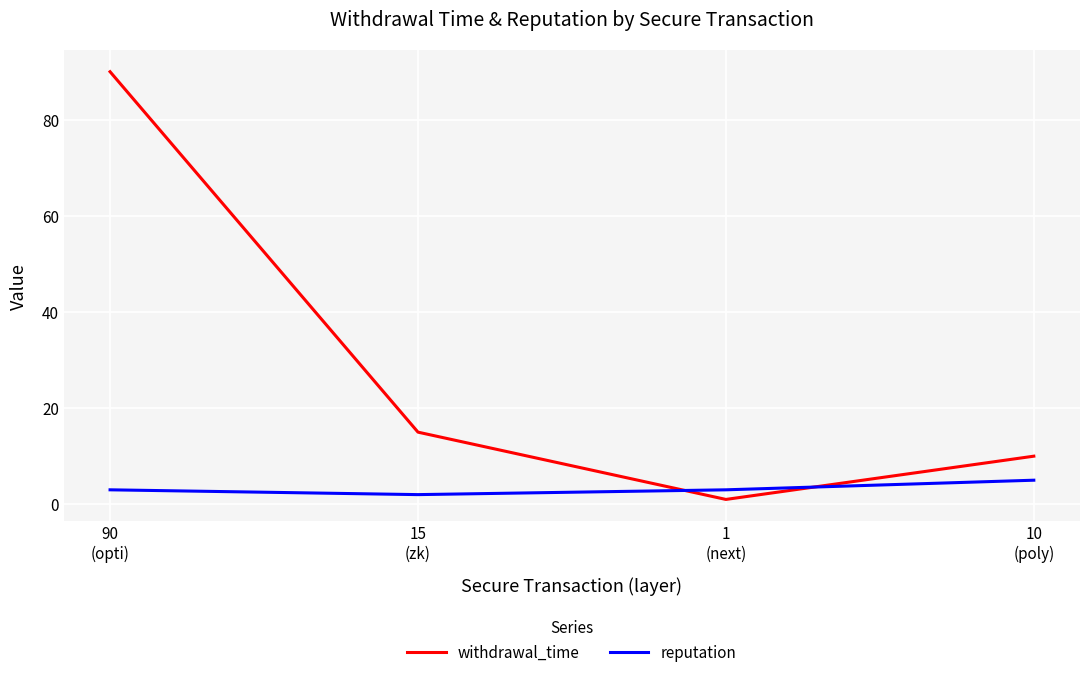

What is the average value of the withdrawal_time series?

29